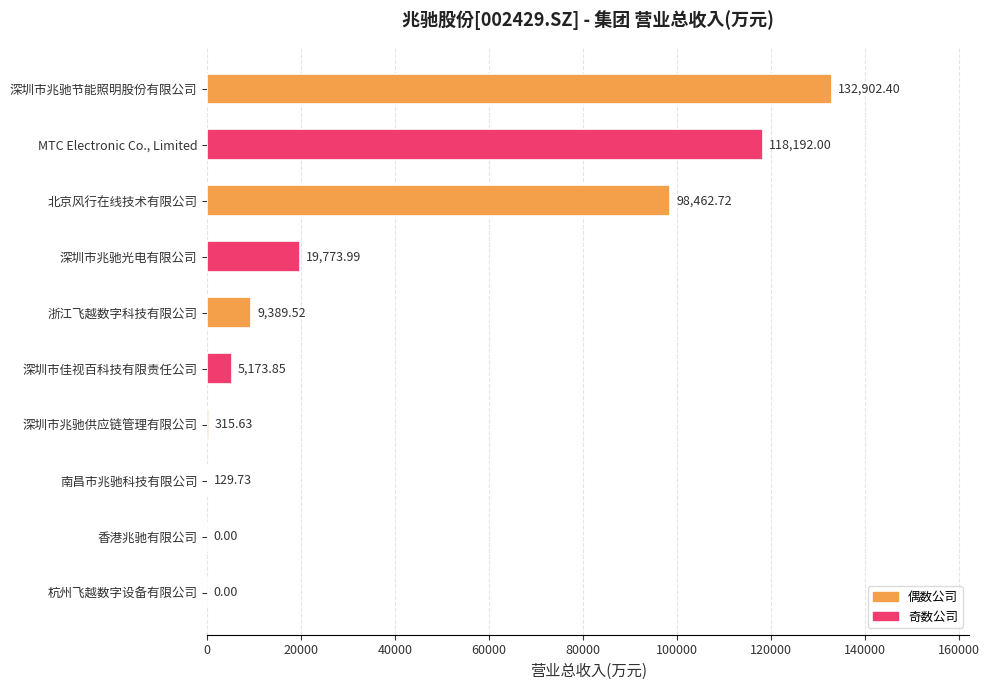

Does the chart contain stacked bars?

No